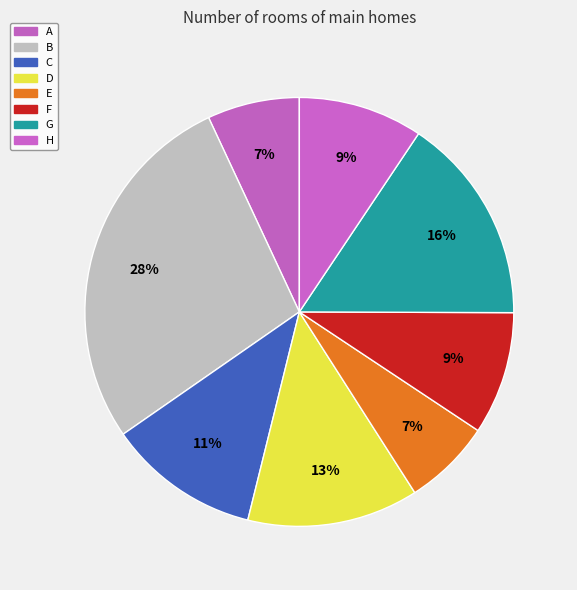

What percentage is the C slice, to the nearest percent?

11%